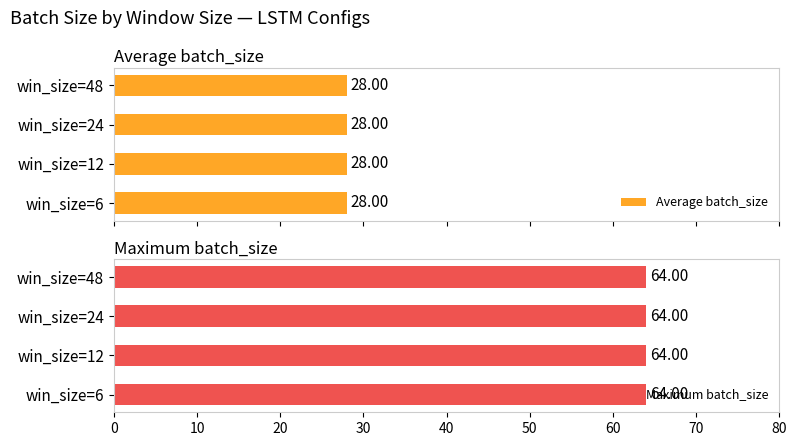

At how many categories does at least one series exceed 23?

4